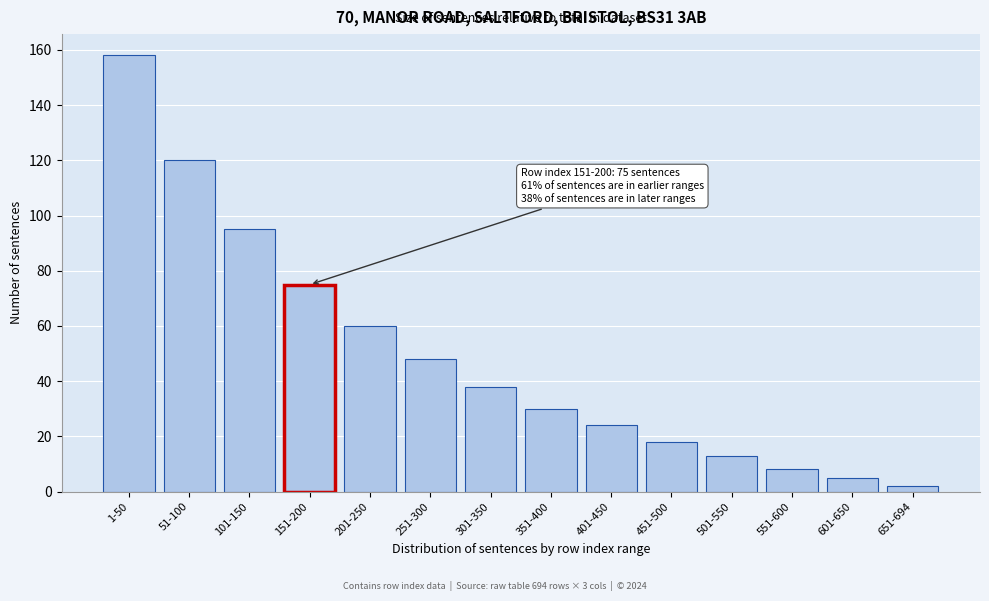

Reading left to right, what are all the values shown in this chart?

158	120	95	75	60	48	38	30	24	18	13	8	5	2